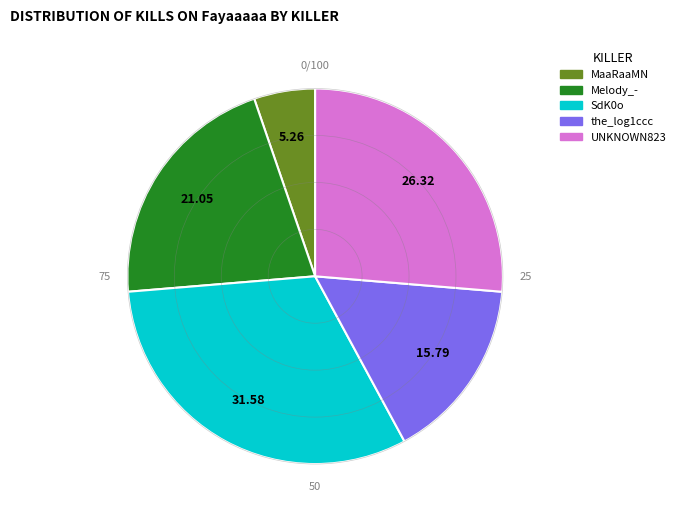

Is there a majority slice in this chart?

No